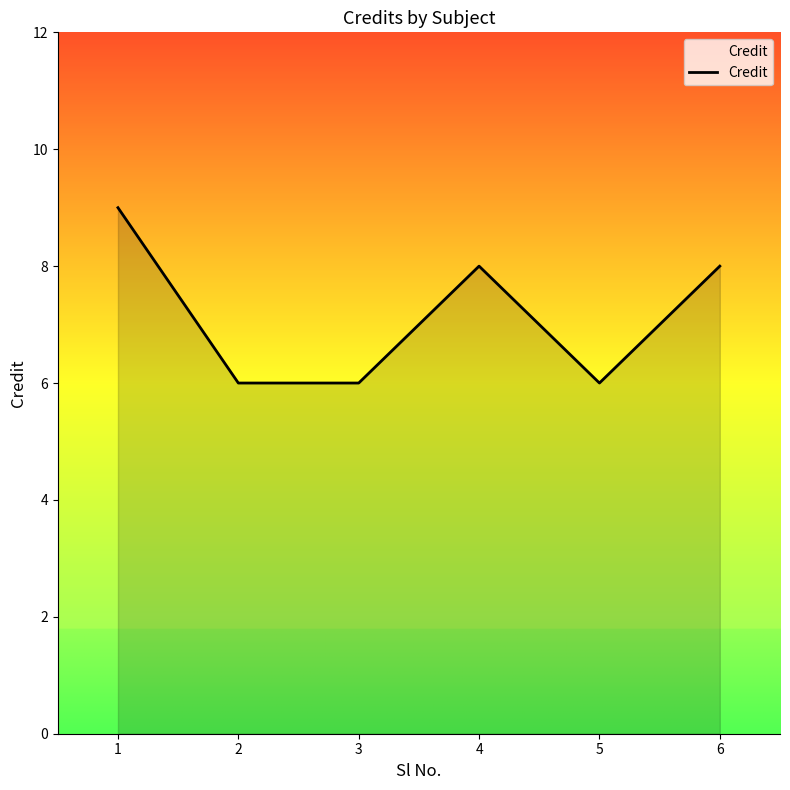

What value does the data have at 3?

6